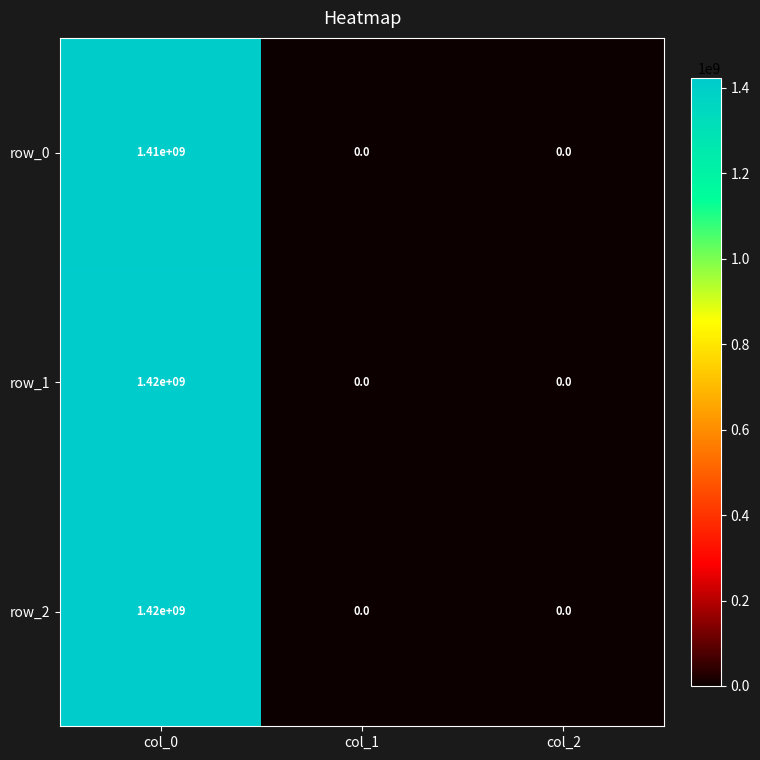

Is it true that row_1 equals 518102402 at col_2?

False